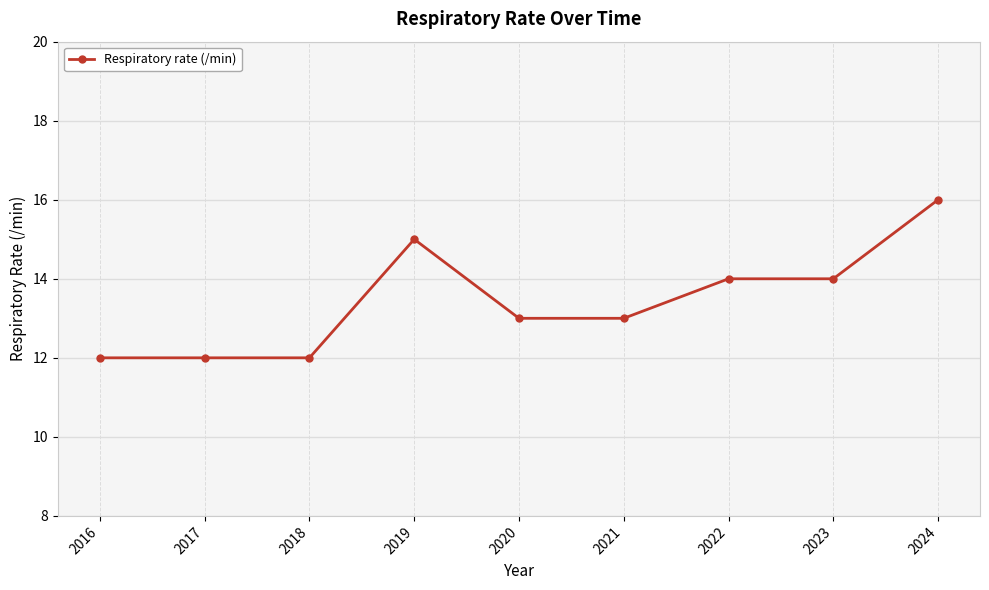

Count the values in the range 12 to 14.

7